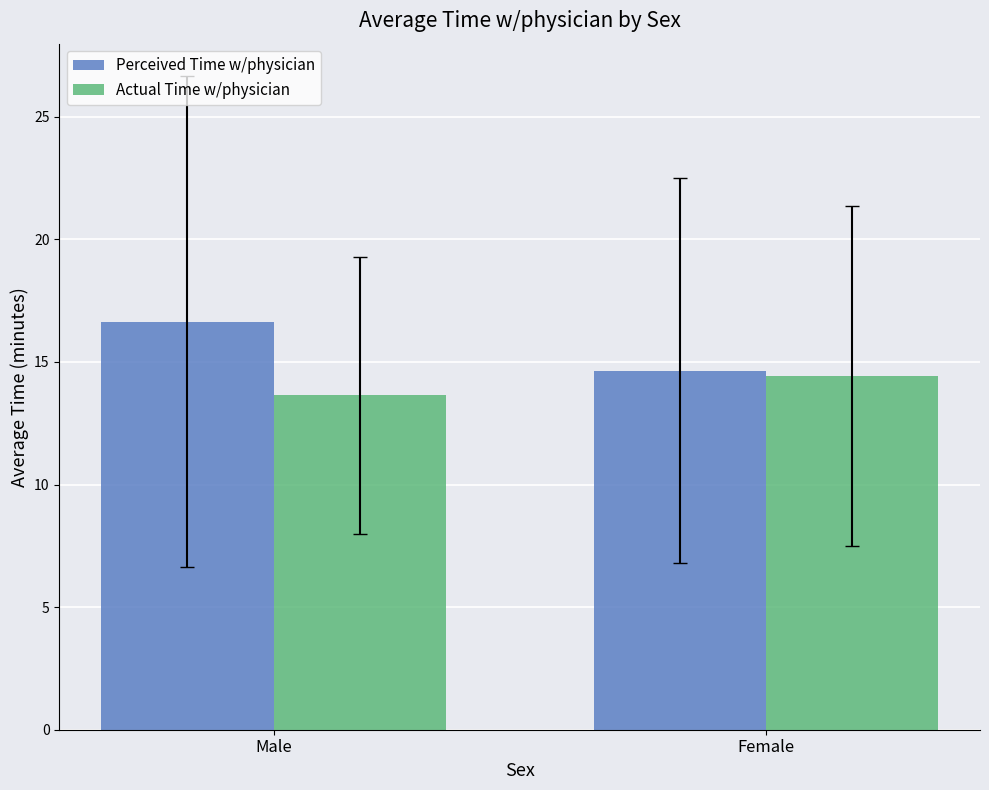

How many bars are there in each group?

2